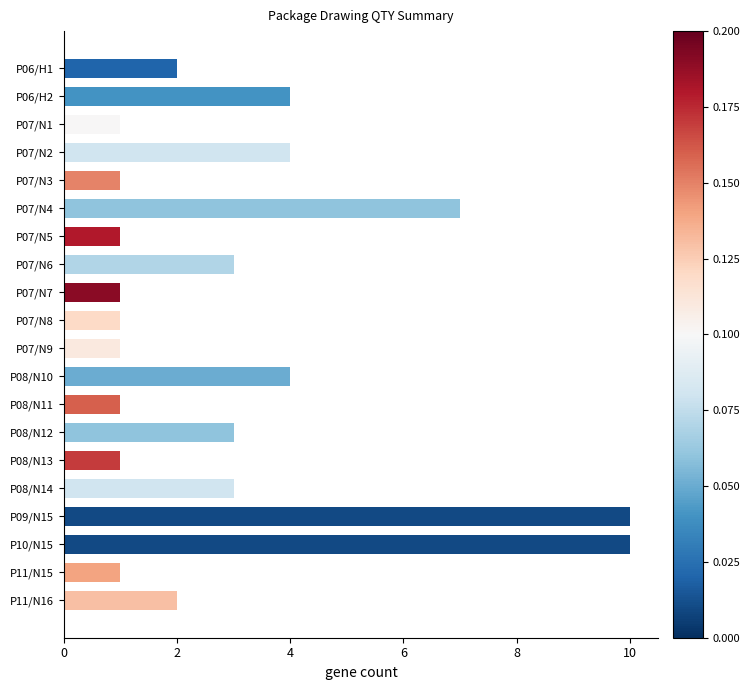

What is the label of the 1st bar from the bottom?

P11/N16